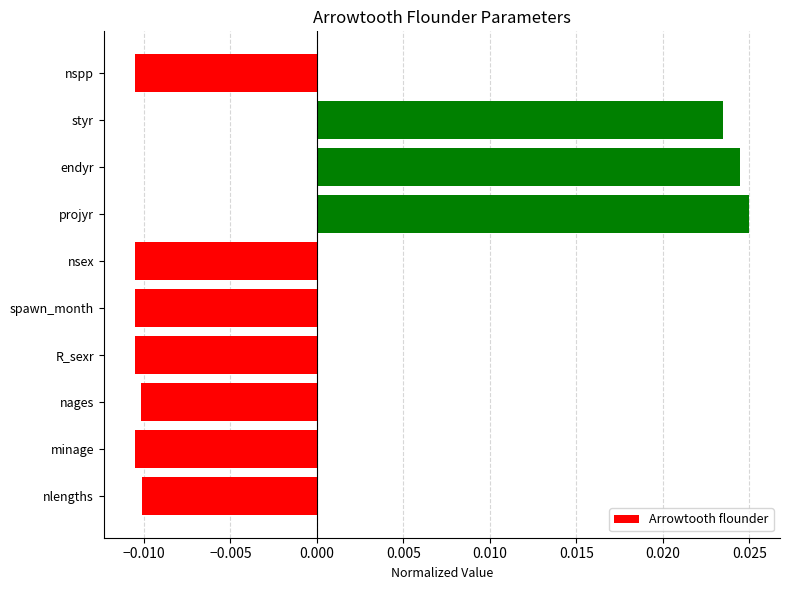

How many positive values are there?

3